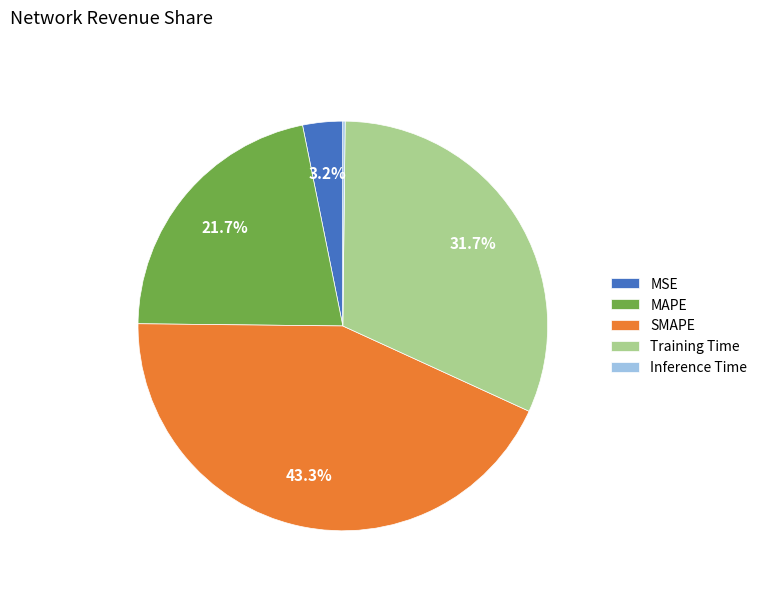

Is there any slice that represents more than half of the pie?

No